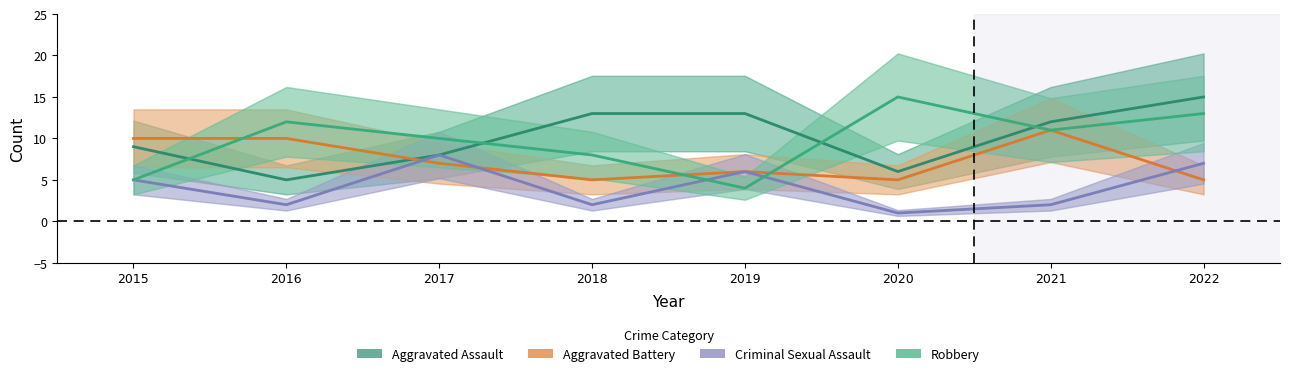

What value does the Aggravated Battery series have at 2022?

5